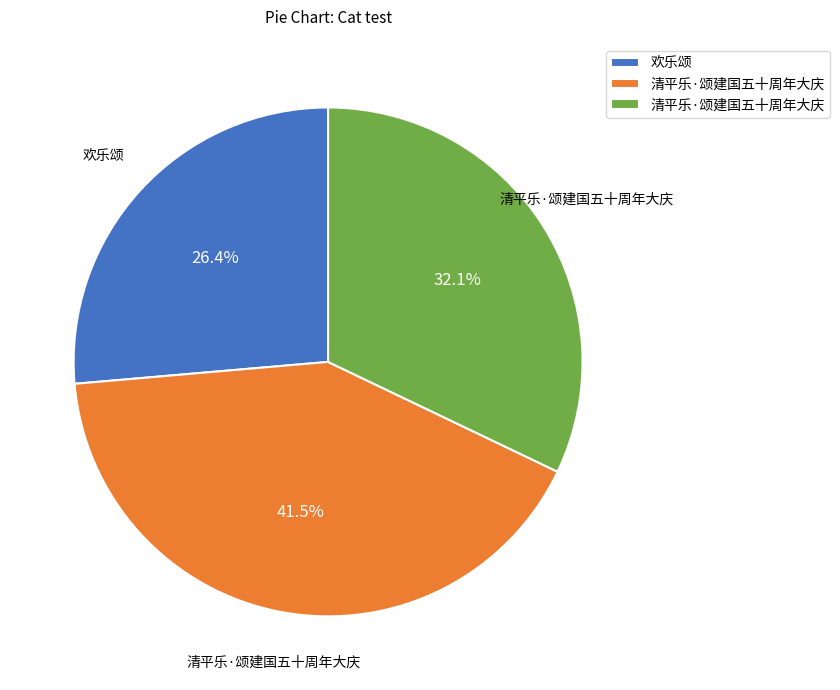

Is there a majority slice in this chart?

No